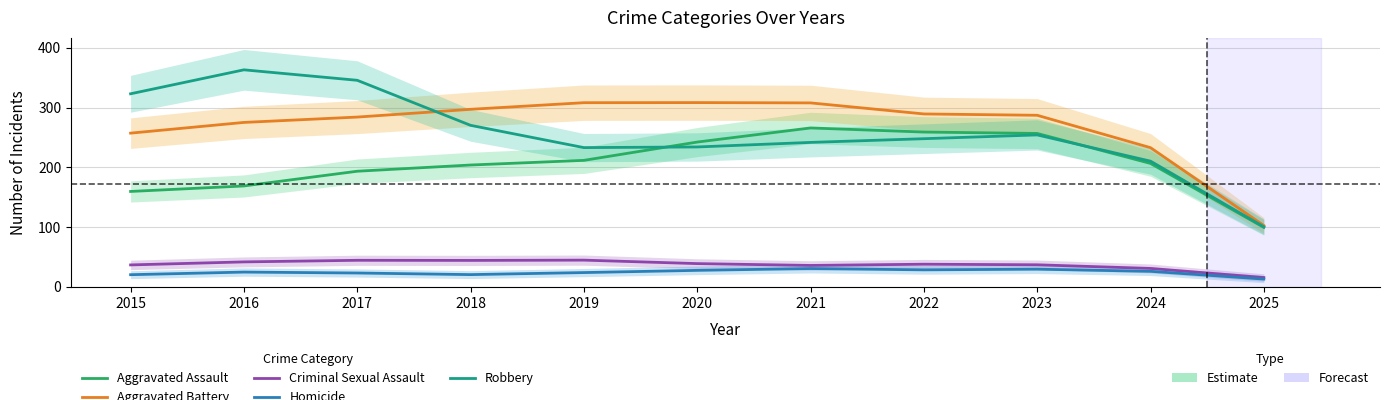

Which series changed the most between 2015 and 2025?

Robbery